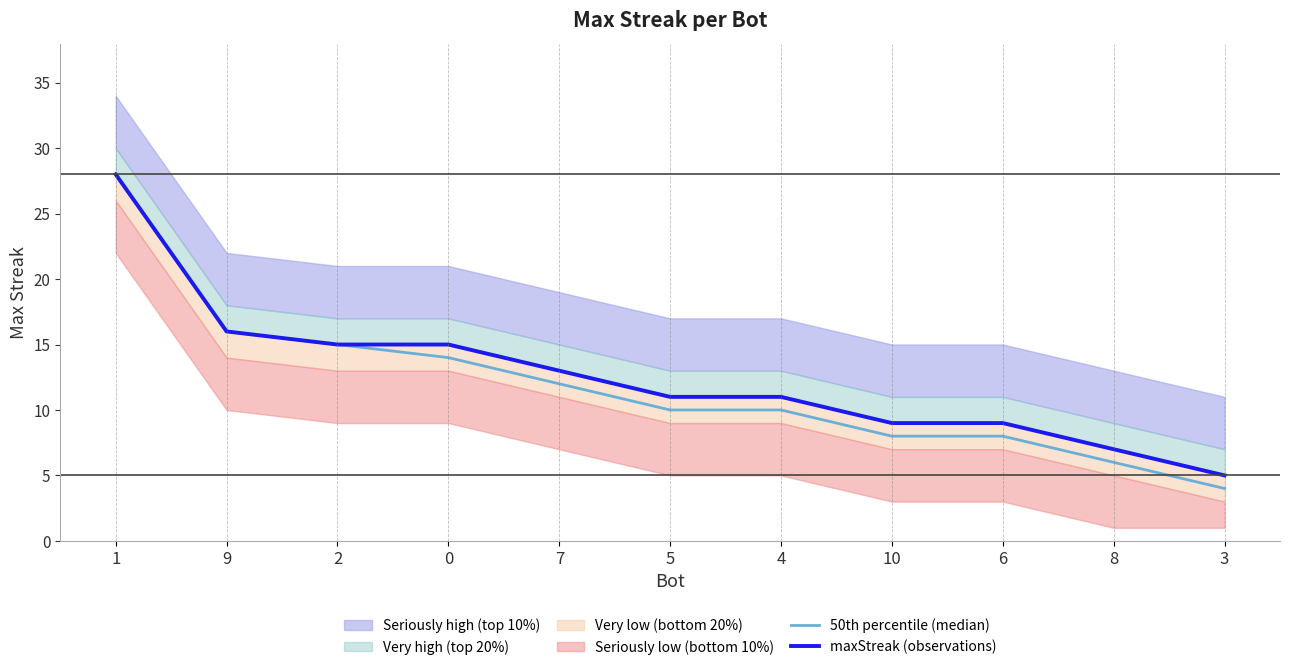

The value of maxStreak (observations) at 8 is 3. True or false?

False